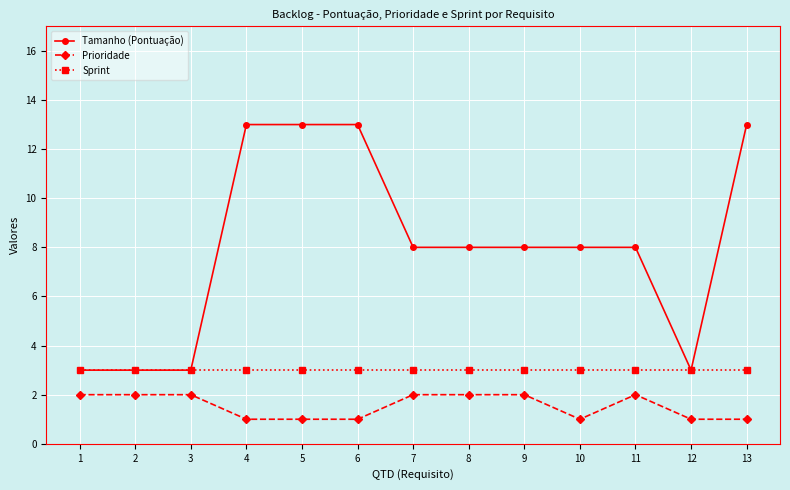

Between 6 and 9, which series saw the biggest shift?

Tamanho (Pontuação)